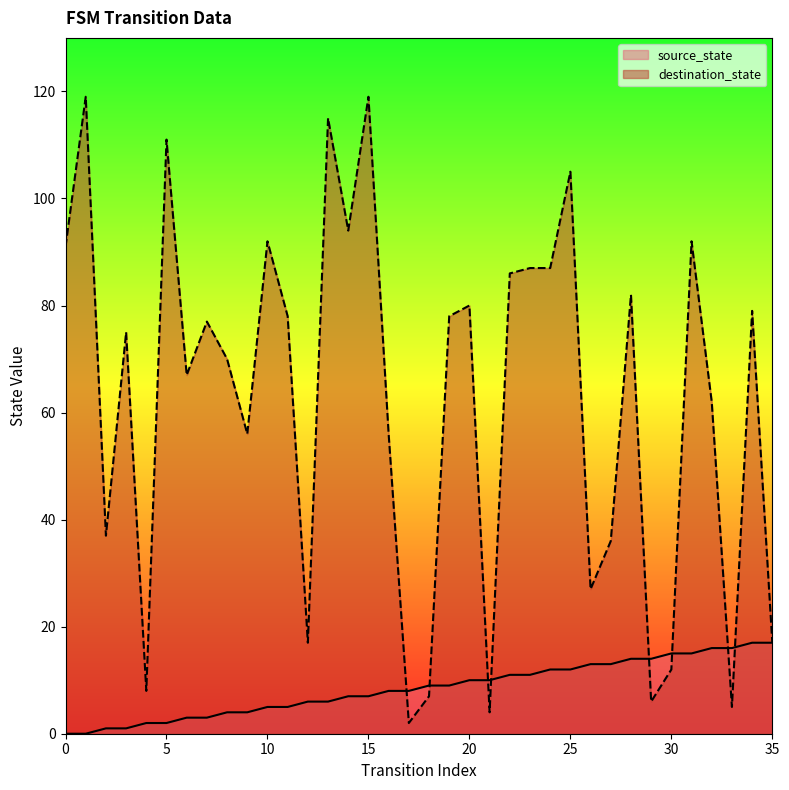

Which series ends up on top after the final intersection of destination_state and source_state?

destination_state